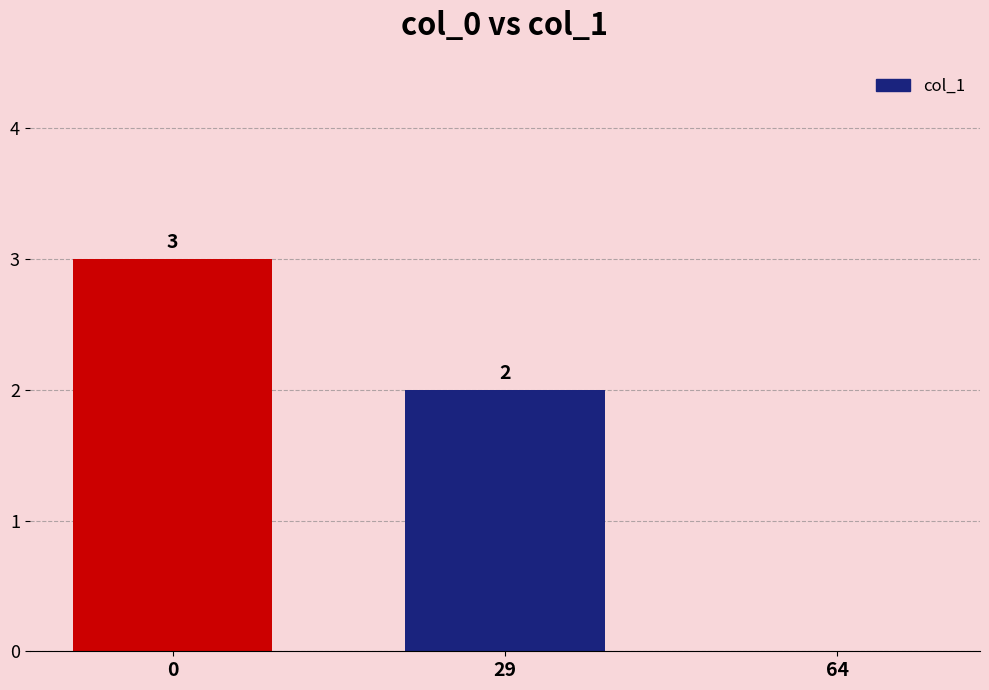

What is the change in value from 0 to 64?

-3